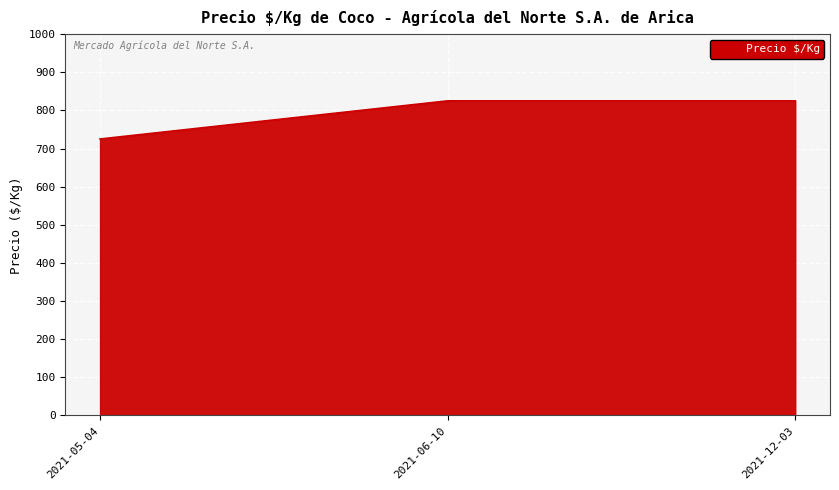

What position from the right is 2021-12-03?

1